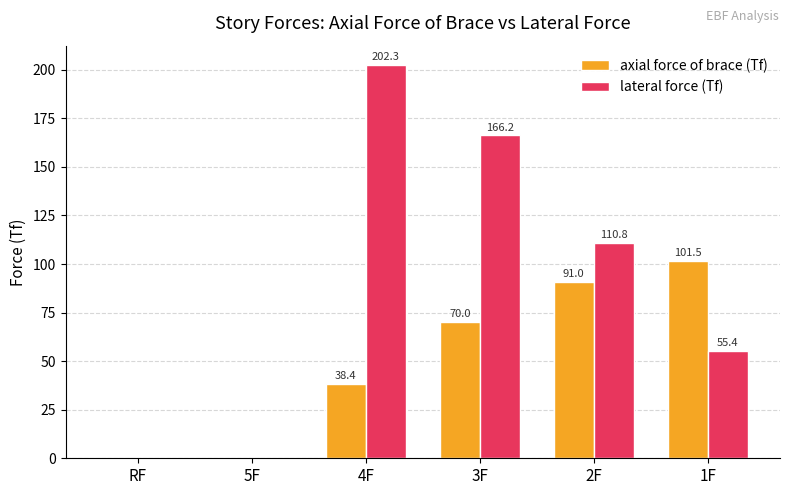

Which category has the highest value in the axial force of brace (Tf) series?

1F